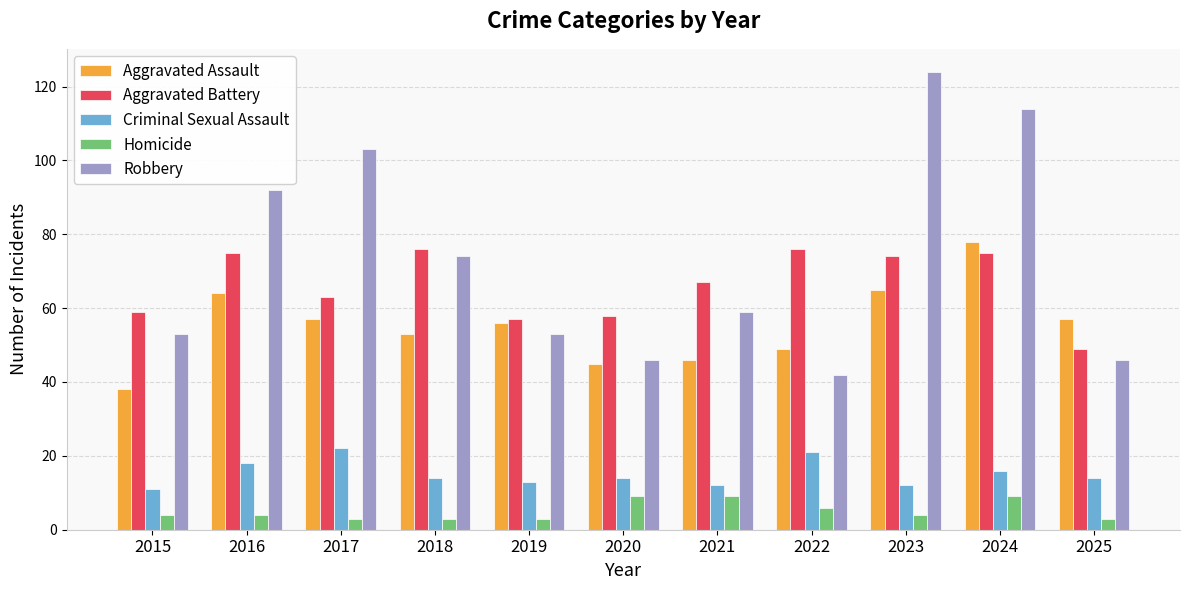

Rank the series at 2017 from lowest to highest value.

Homicide, Criminal Sexual Assault, Aggravated Assault, Aggravated Battery, Robbery